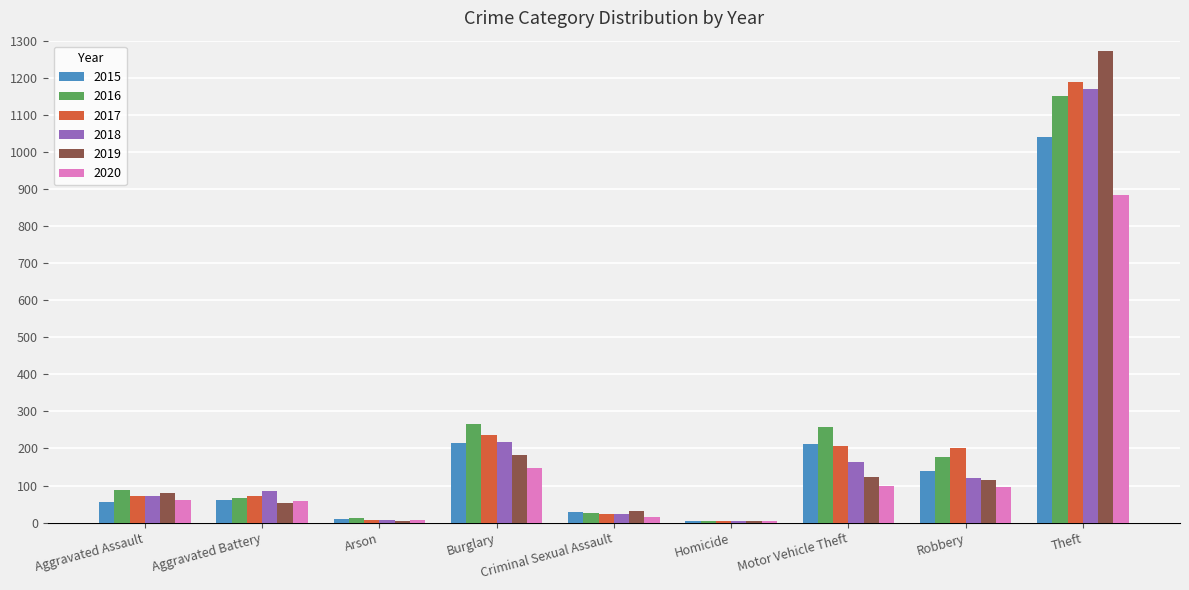

The value of 2015 at Aggravated Assault is 56. True or false?

True